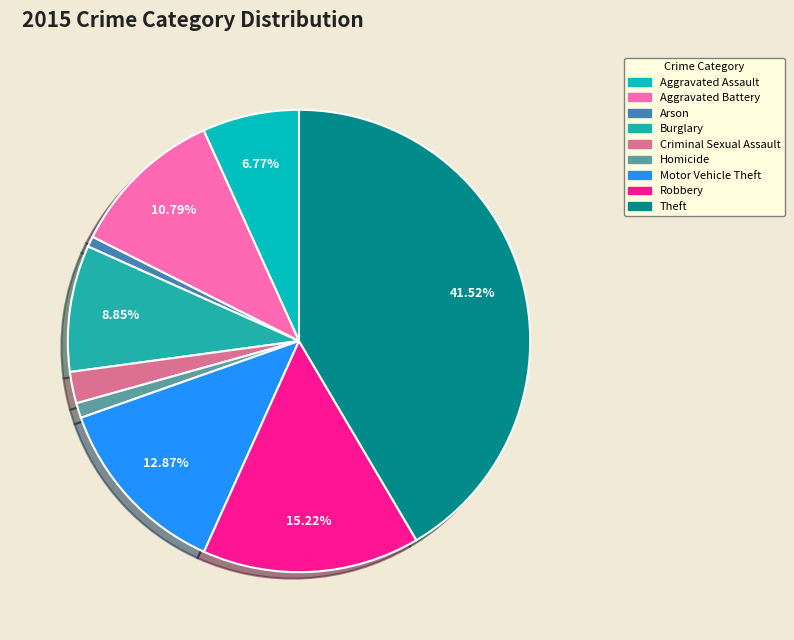

Which slice is the largest?

Theft